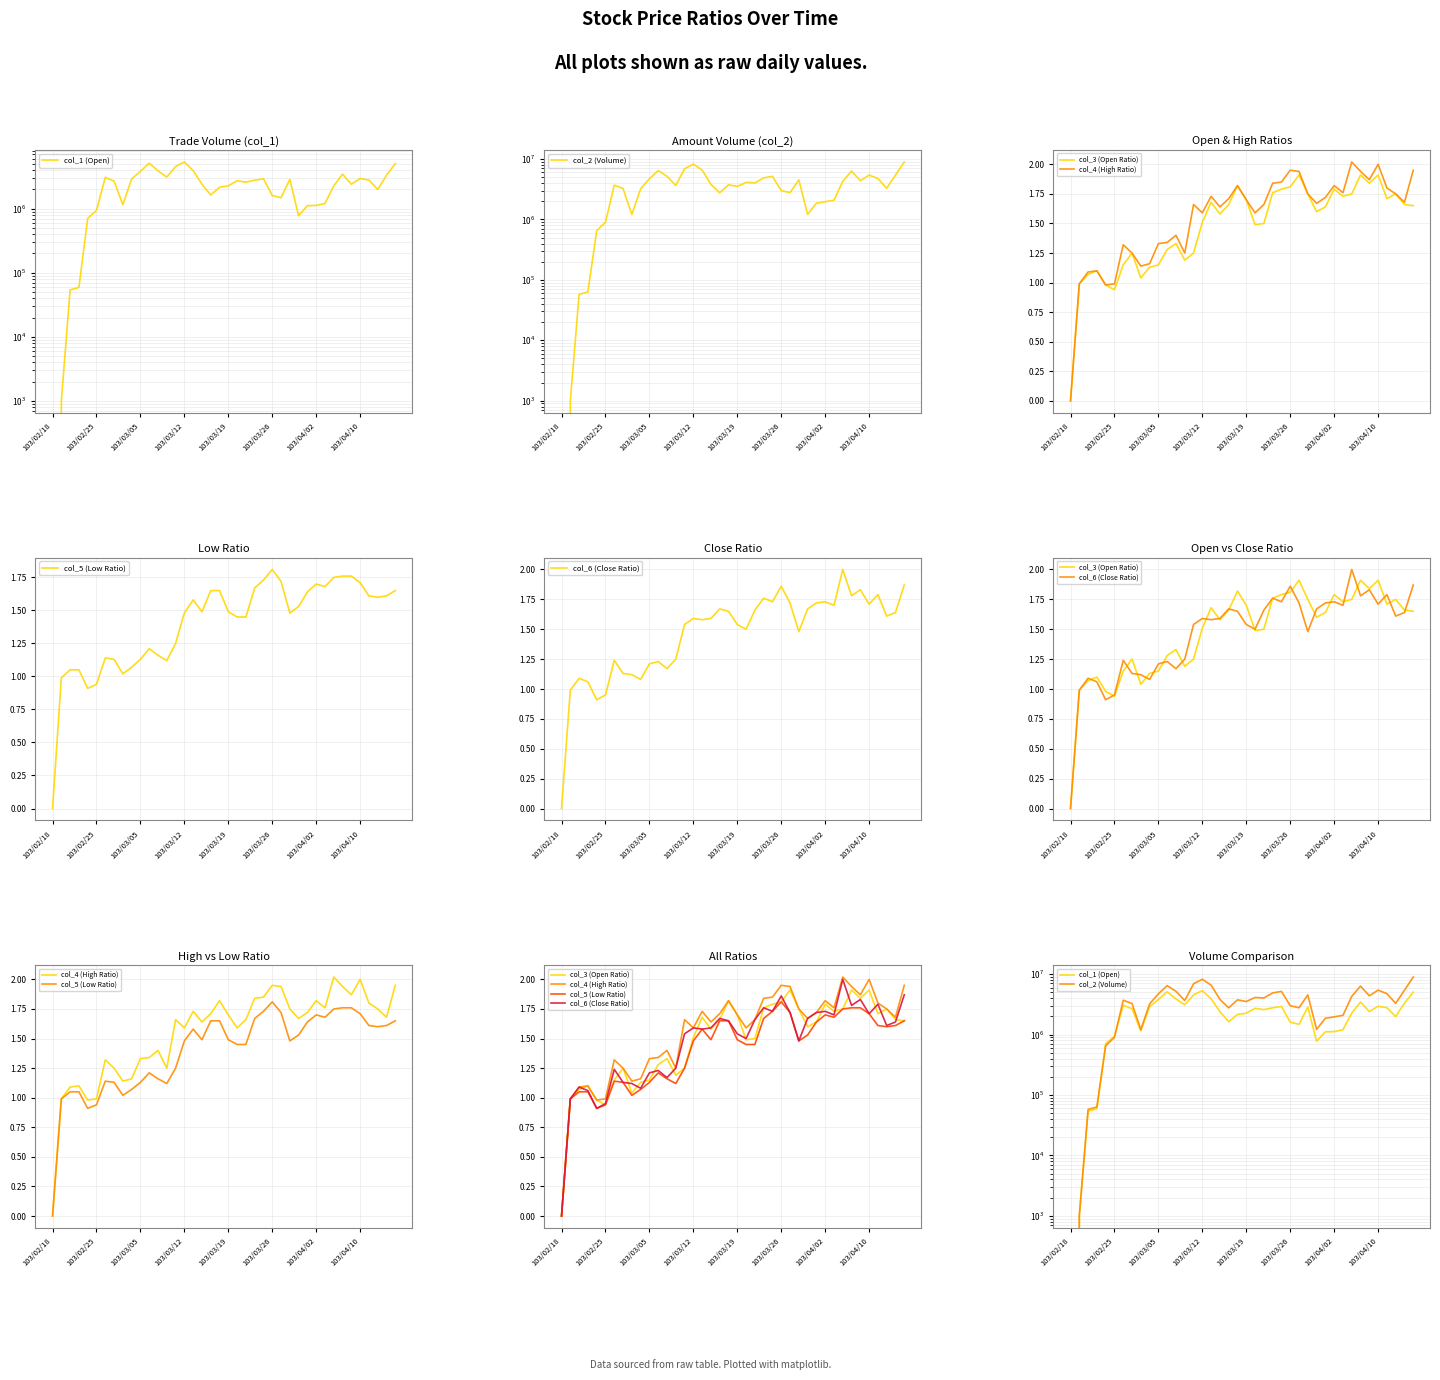

Is it true that col_1 (Open) equals 2914000.0 at 24?

True